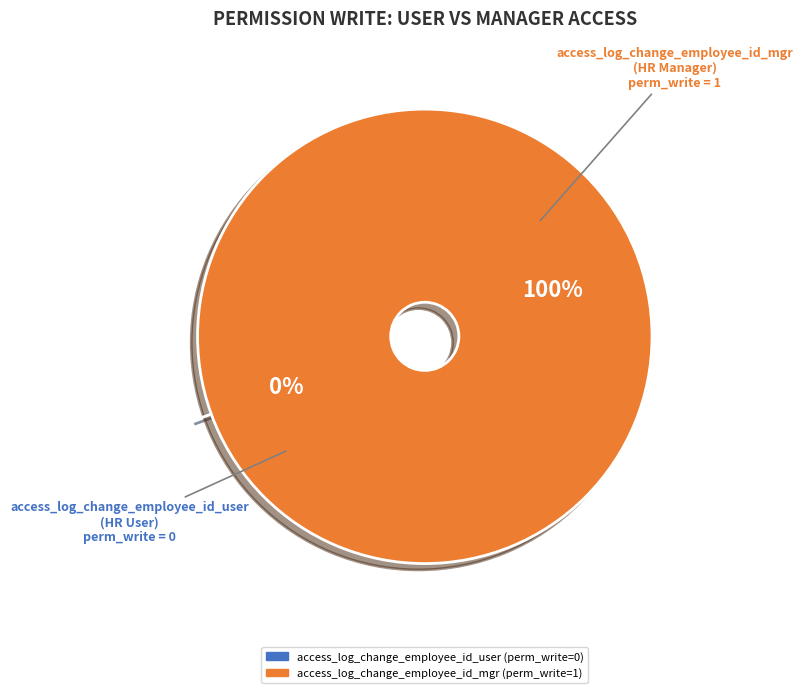

Is there a majority slice in this chart?

Yes